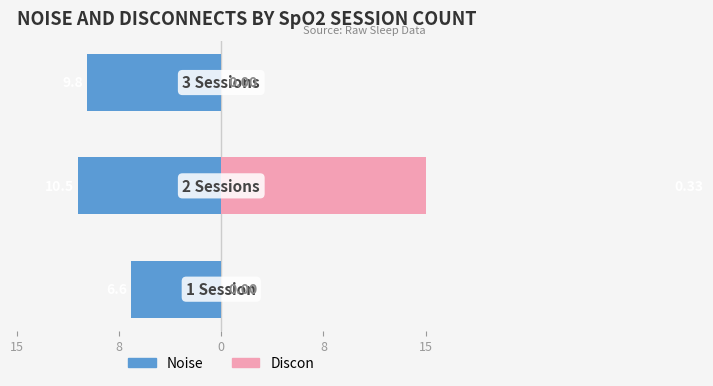

How many Discon (x100) values are between 0 and 33?

3